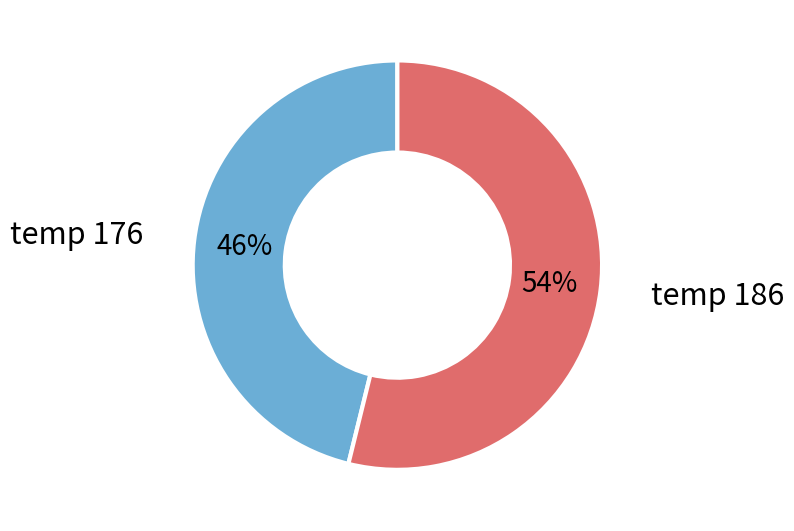

To the nearest percent, what is the difference between the largest and smallest slice percentages?

8%